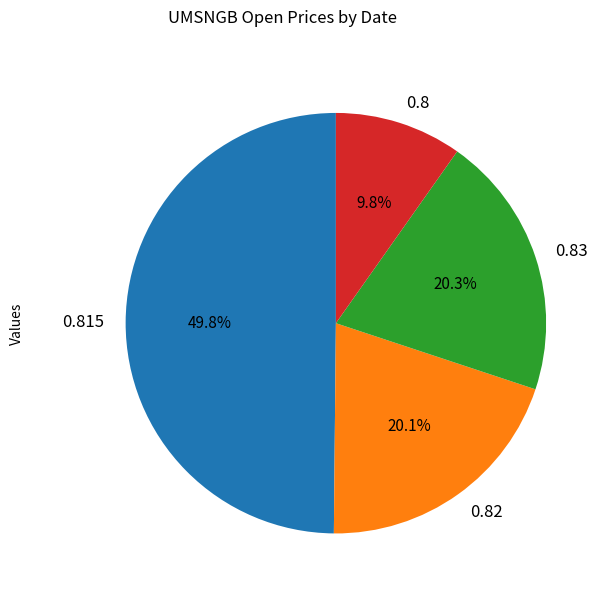

Is the sum of 0.8 and 0.83 greater than half?

No